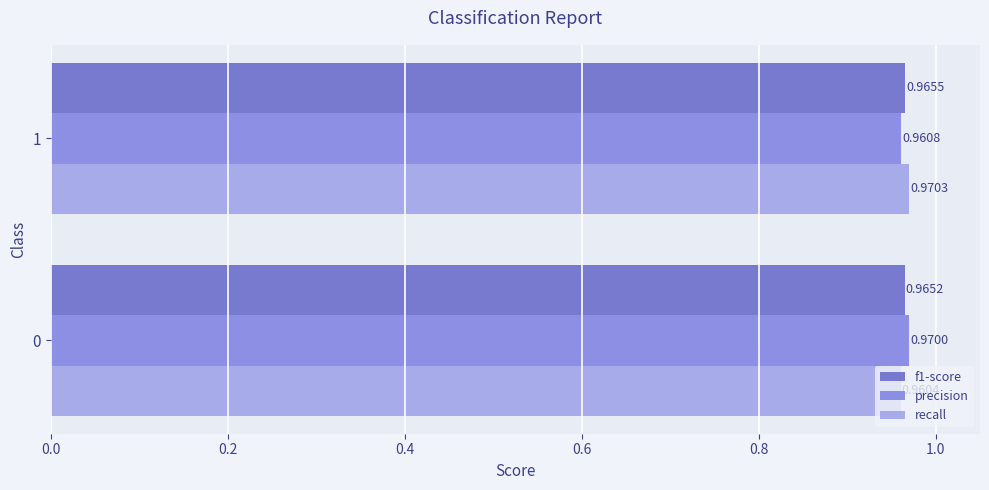

Which series has the largest total across all categories?

precision